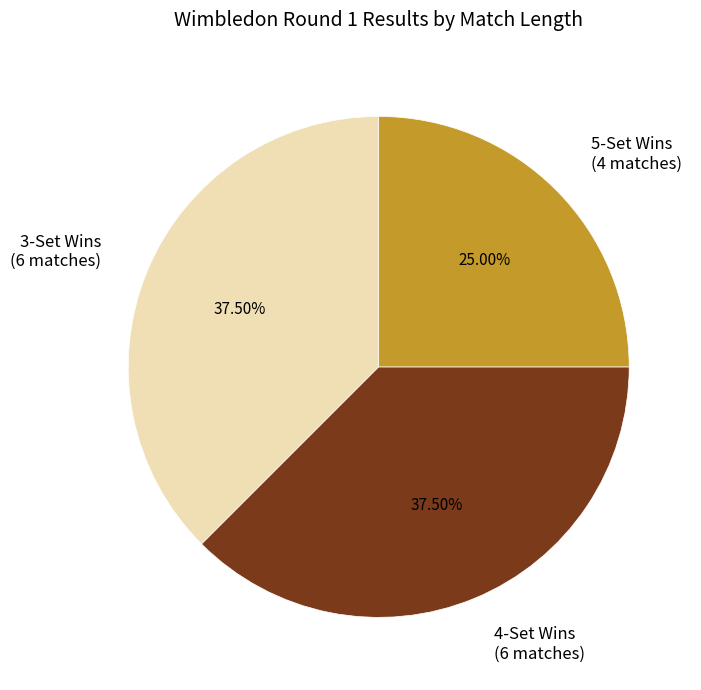

Approximately how many times larger is the value at 5-Set Wins (4 matches) compared to 4-Set Wins (6 matches)?

0.7